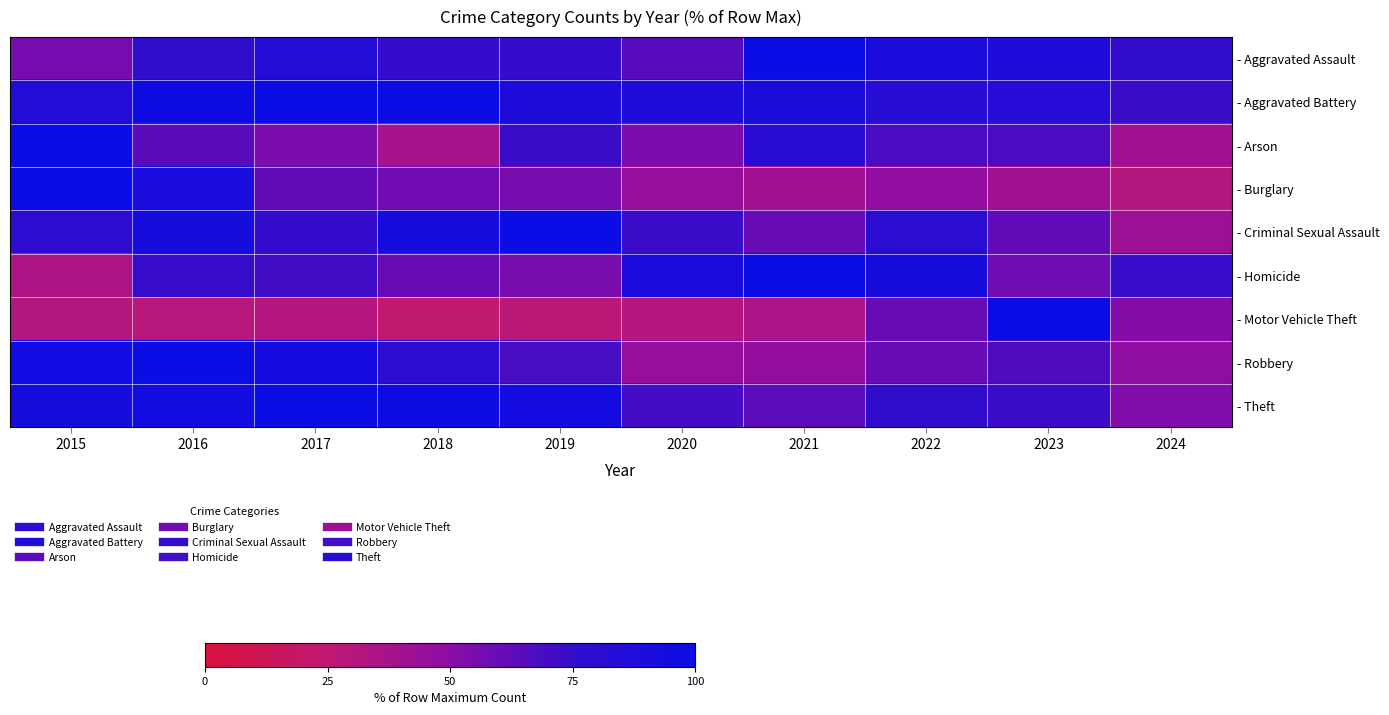

What is the maximum value shown in the chart?

100.0